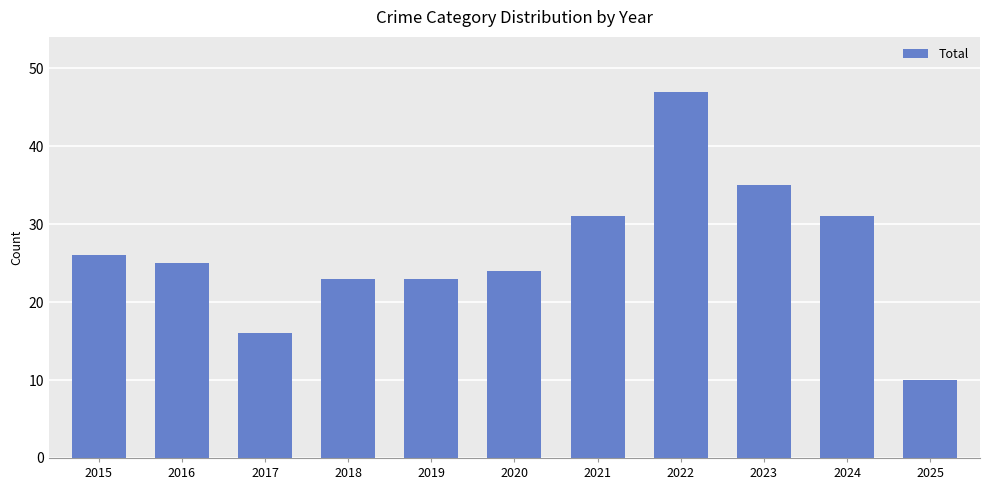

Reading left to right, list all the values displayed in this chart.

26	25	16	23	23	24	31	47	35	31	10